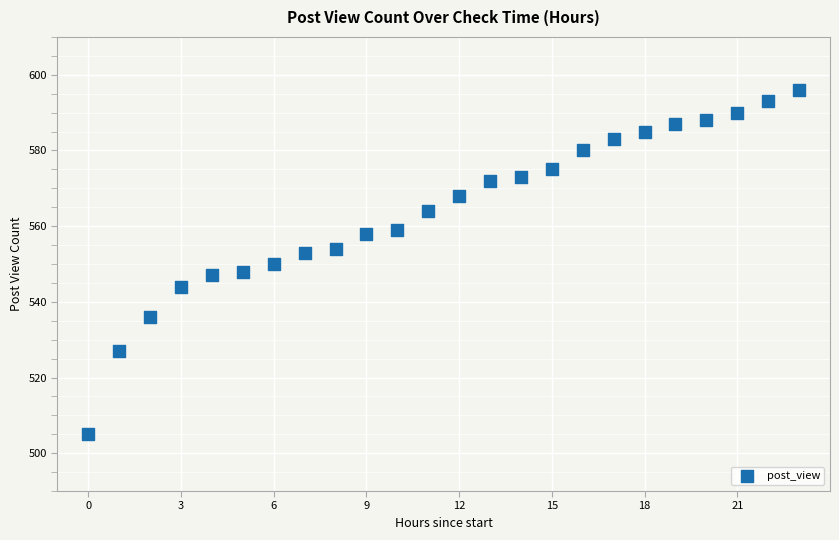

What is the range of Y values (max minus min)?

91